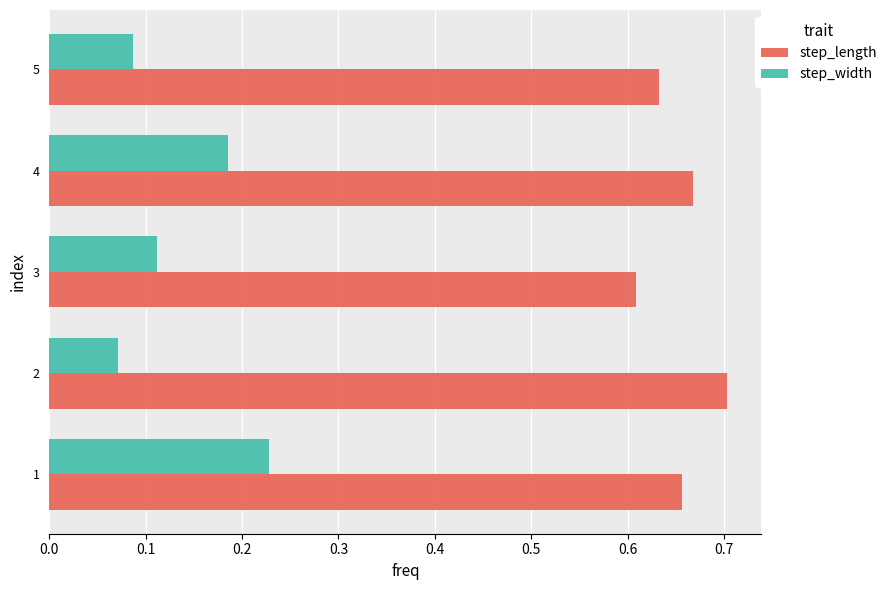

Is it true that step_width equals 0.0 at 5?

False